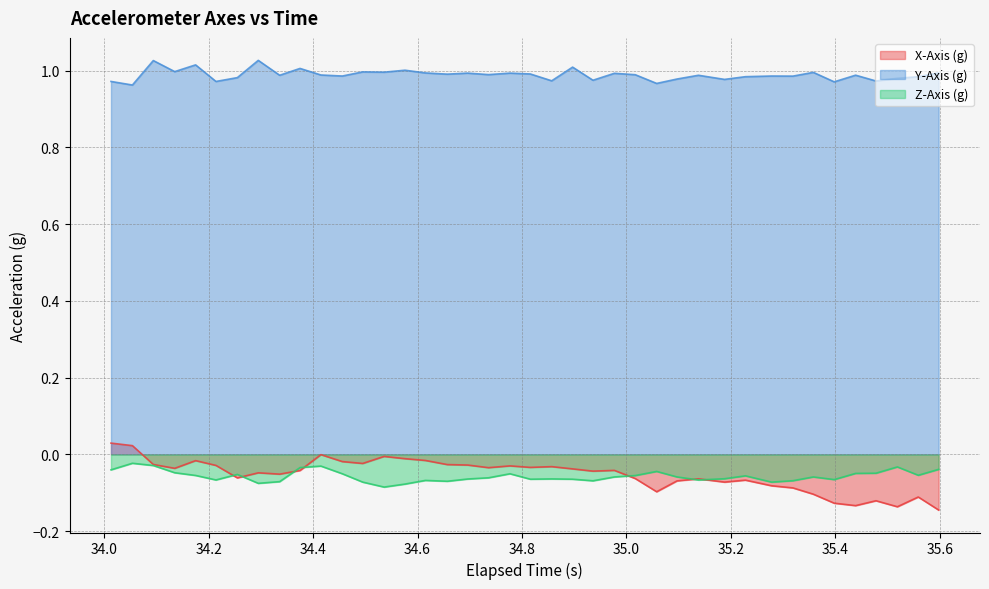

Does the chart have visible grid lines?

Yes